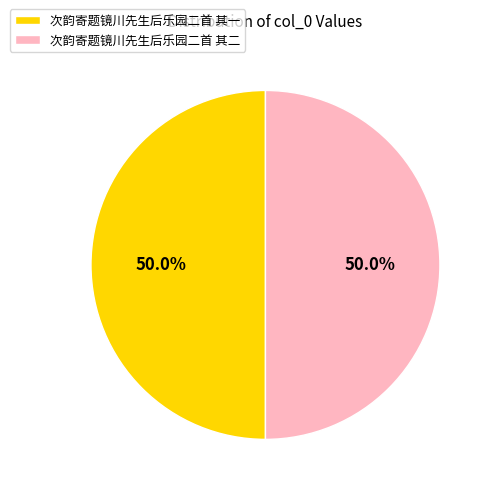

Count the number of slices in the pie.

2